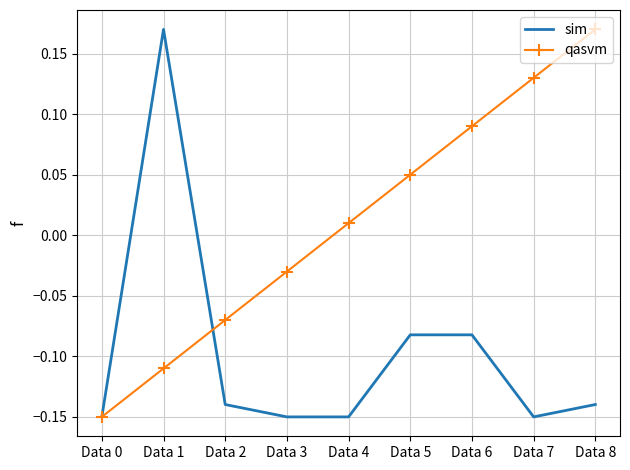

True or false: sim has a value of -0.0 at Data 5.

False